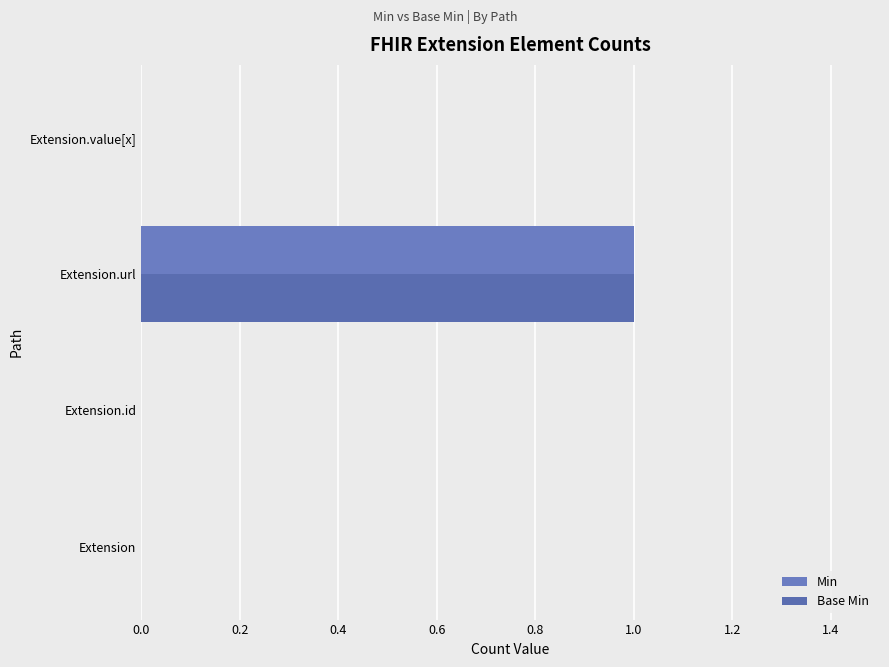

Which series has the largest total across all categories?

Min